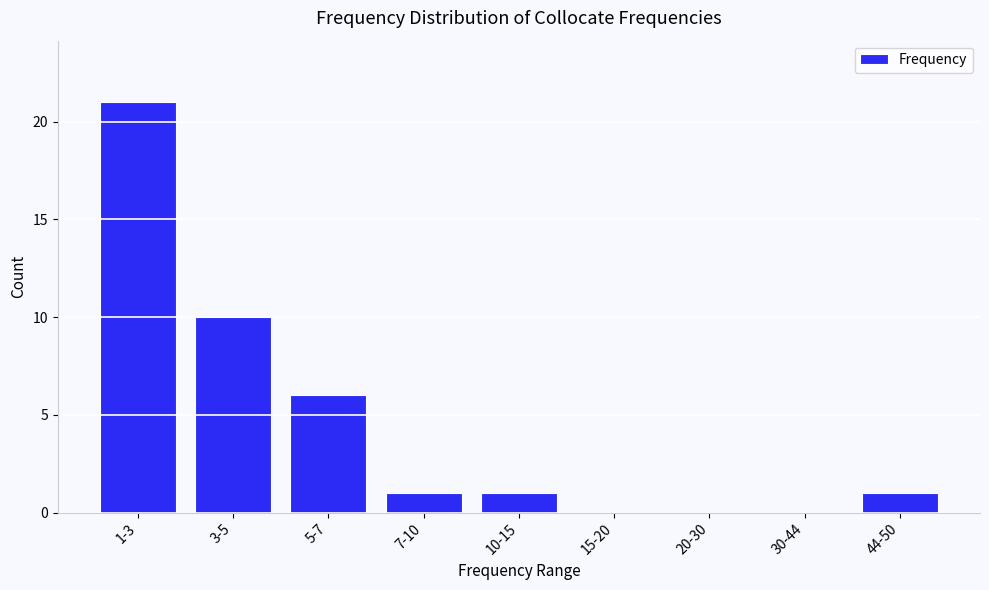

Reading left to right, extract all data points from this chart.

1-3=21	3-5=10	5-7=6	7-10=1	10-15=1	15-20=0	20-30=0	30-44=0	44-50=1